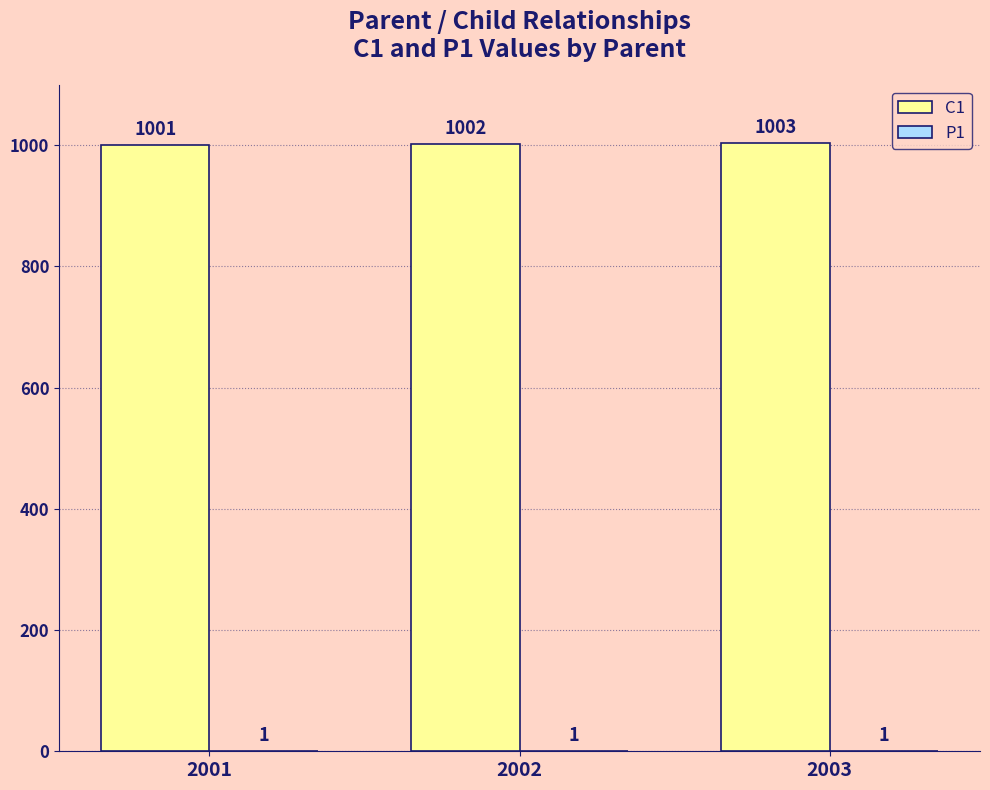

How many categories are shown in the chart?

3